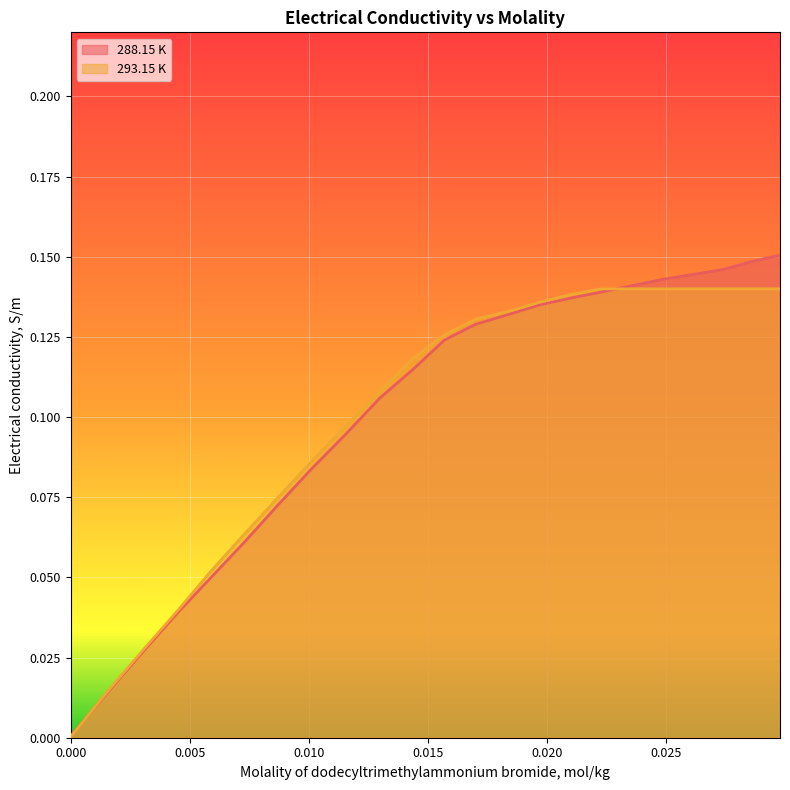

Which has a higher value, 0.013 or 0.0144?

0.0144